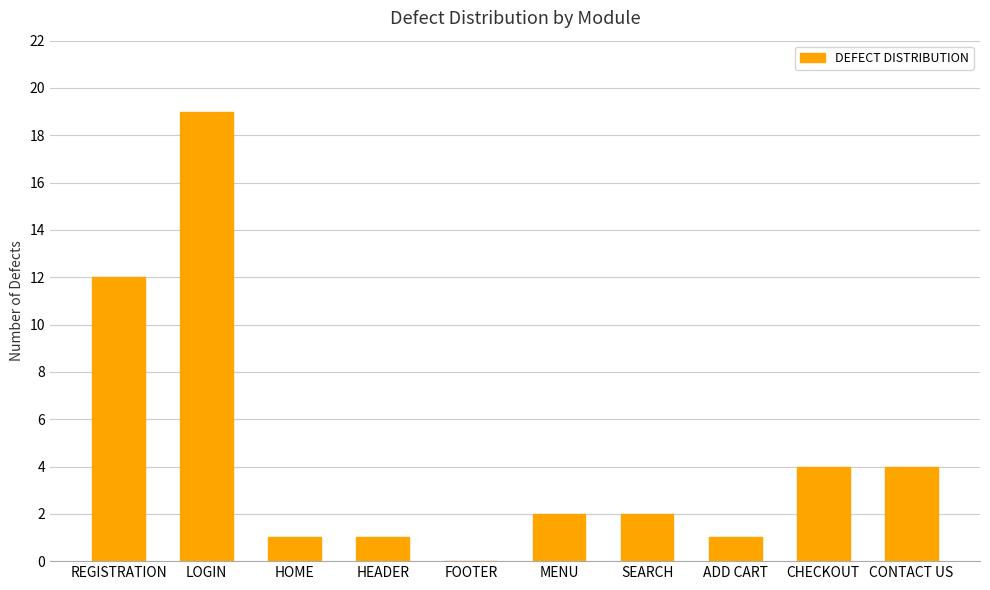

Which category has the highest value across all series?

LOGIN